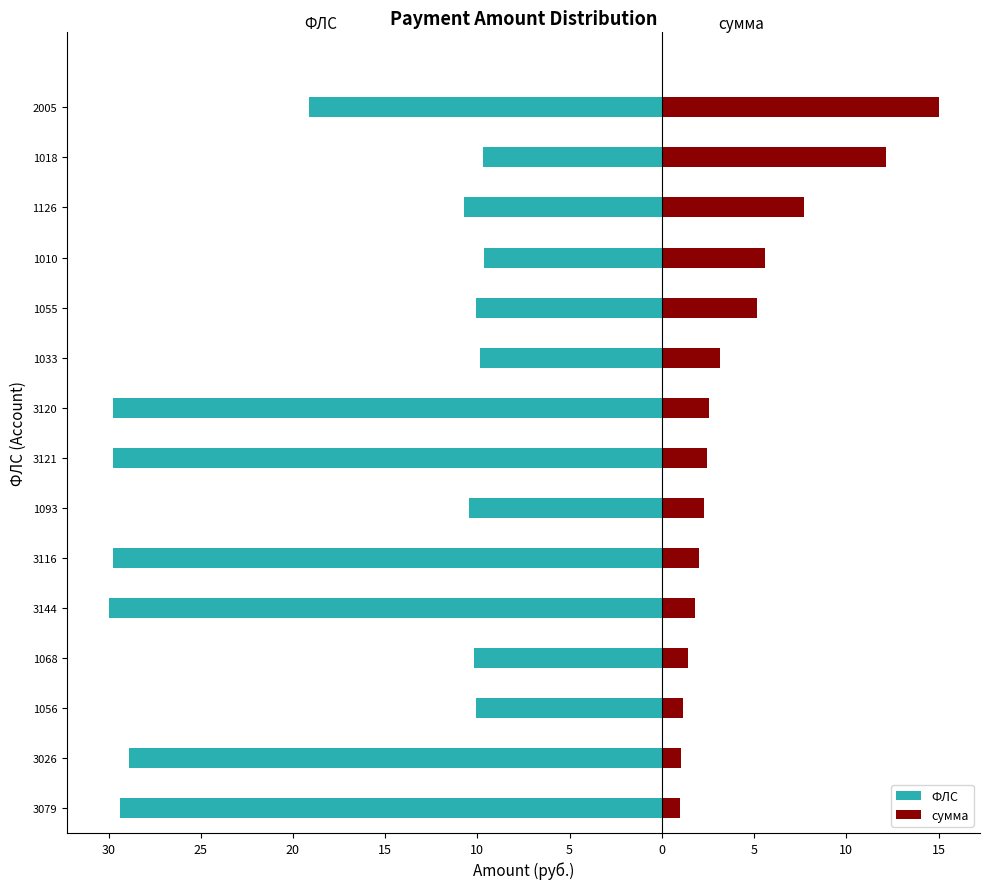

What is the difference between the maximum and minimum values in the ФЛС series?

20.4